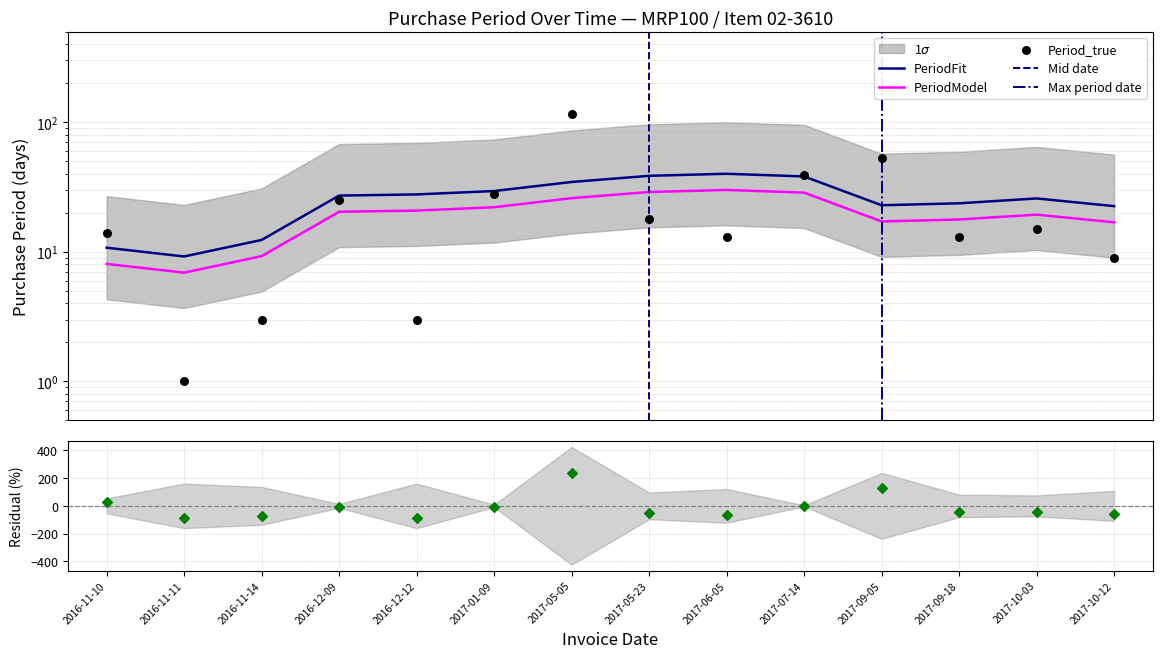

Which has a higher value, 2017-05-05 or 2016-12-09?

2017-05-05